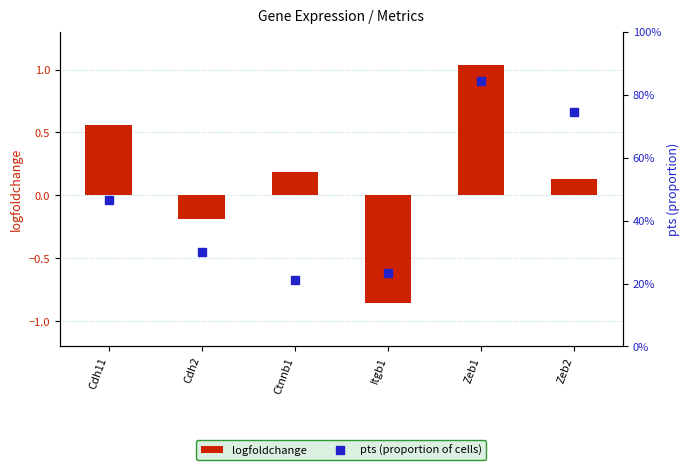

What is the difference between the second highest and minimum values in the logfoldchange series?

1.4